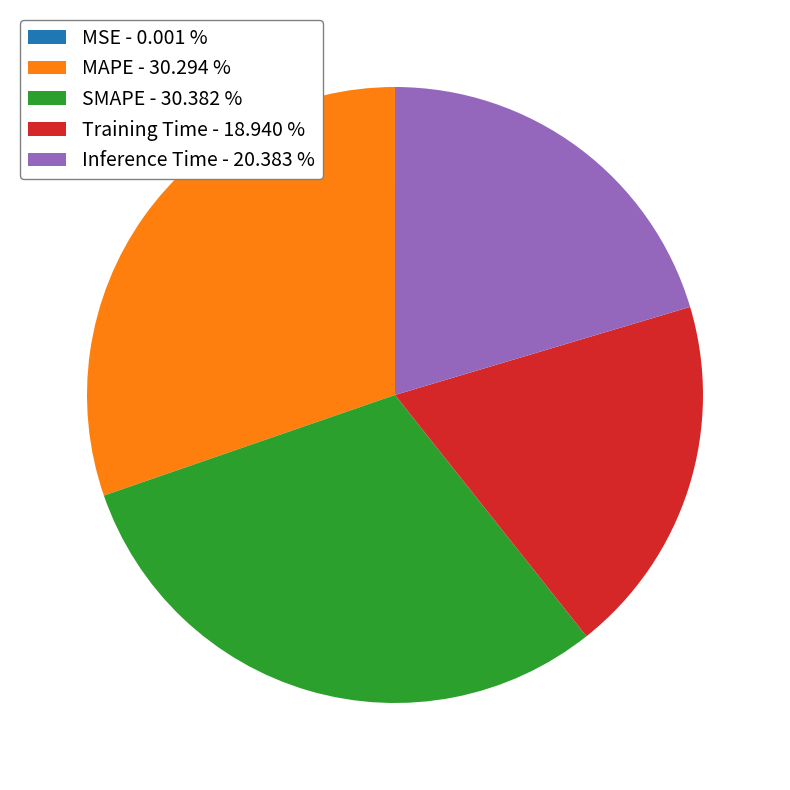

Is it true that MAPE is 30% of the pie?

True